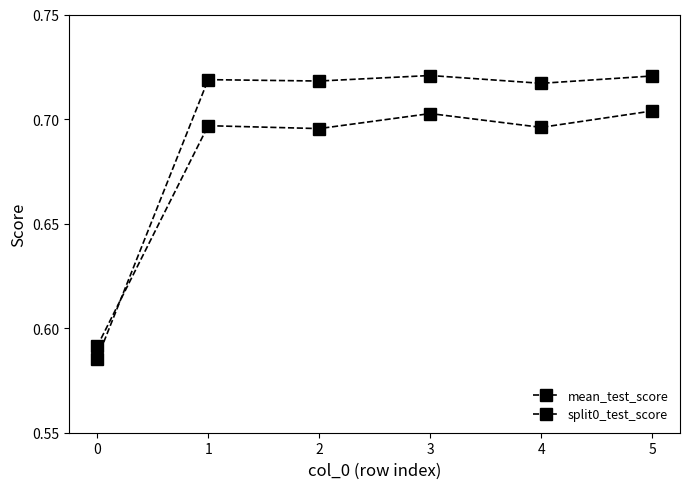

Is this an area chart (filled region under the line)?

No